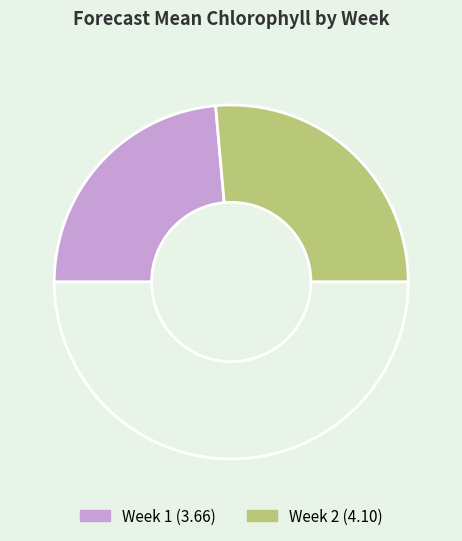

Which category has the smallest portion of the pie?

Week 1